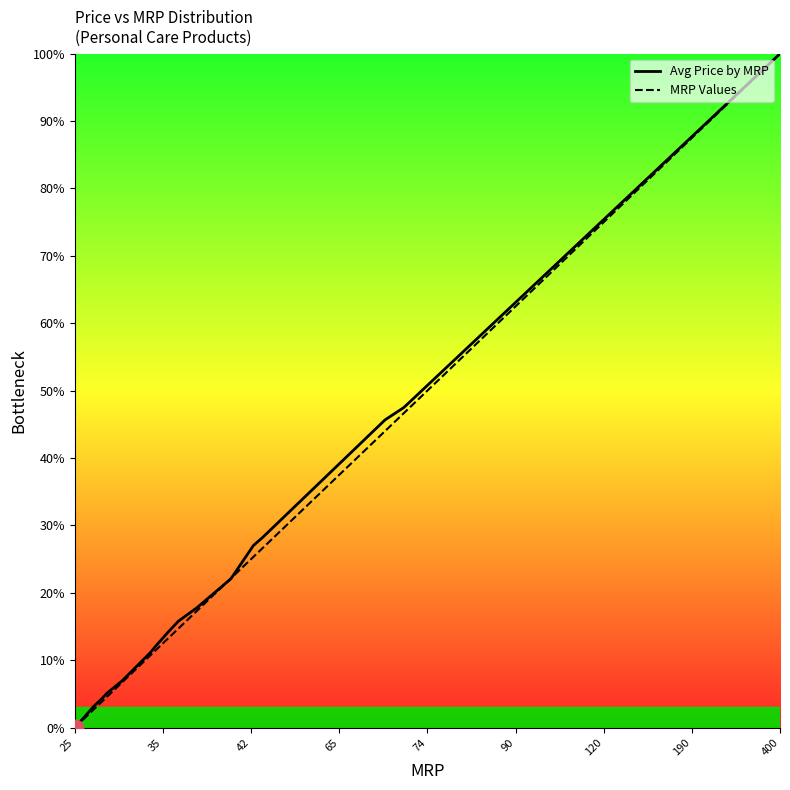

How many distinct data groups are displayed?

2